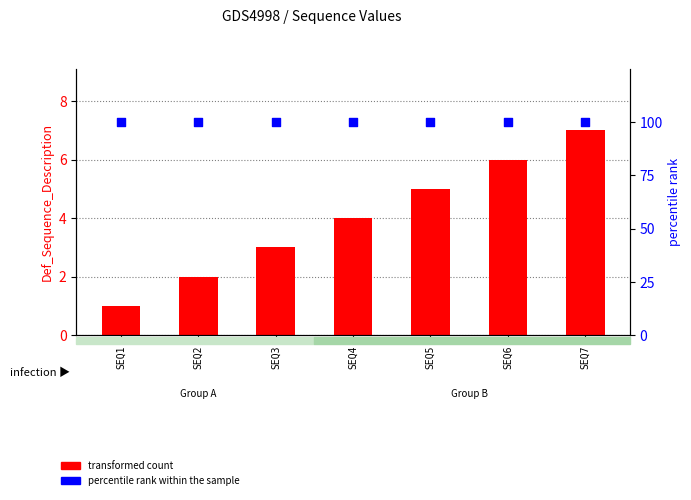

What is the total value across all series at SEQ1?

101